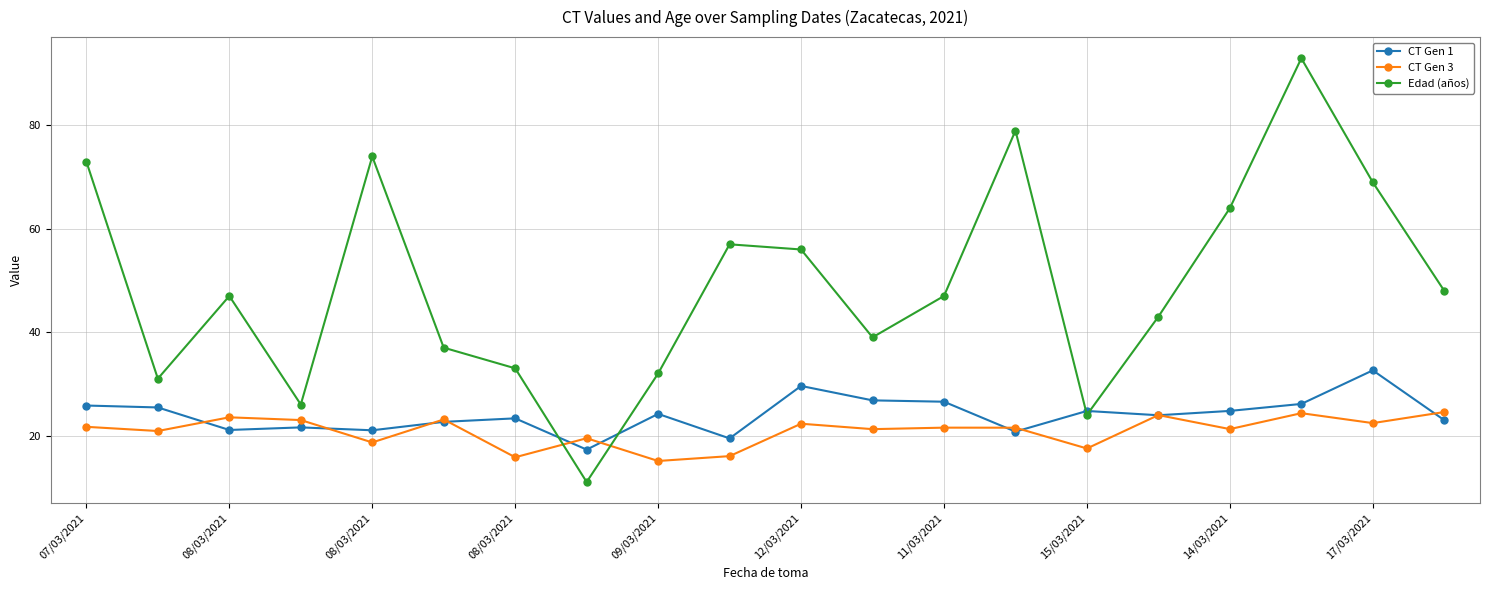

Which series has the largest range (max minus min)?

Edad (años)